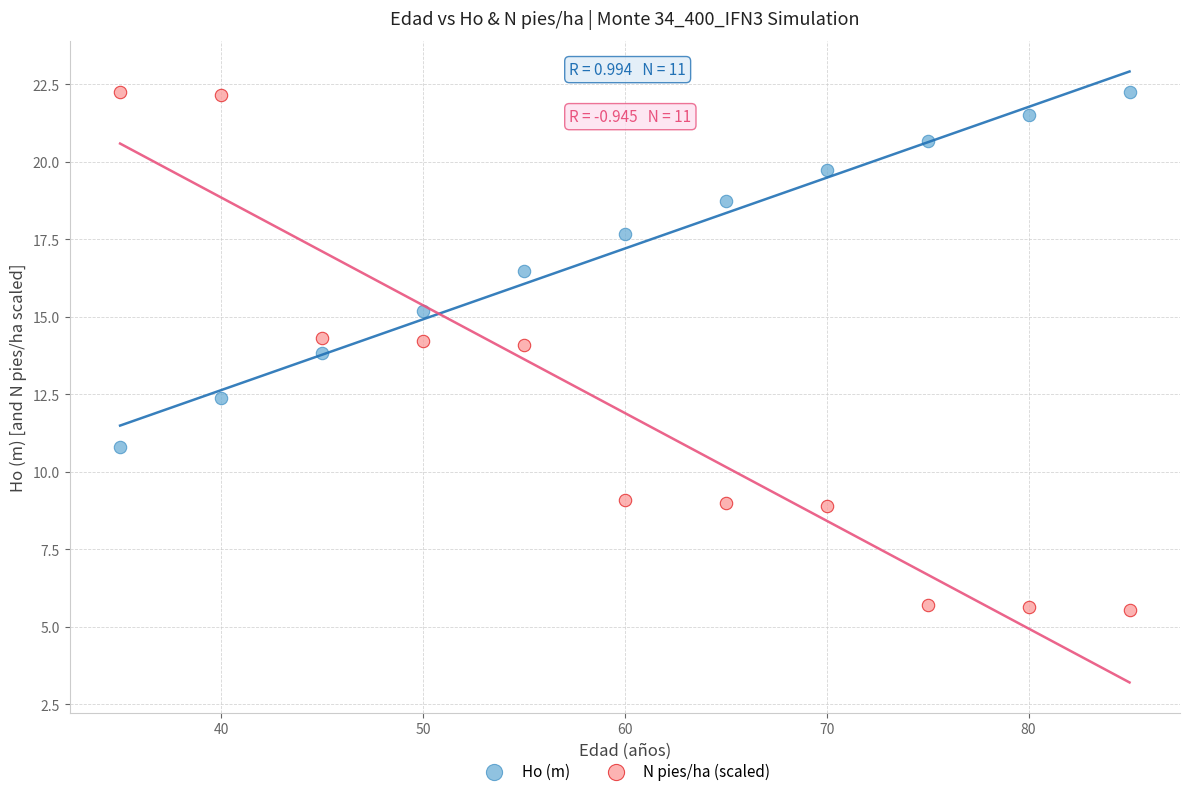

Which series has the widest spread of Y values?

N pies/ha (scaled)